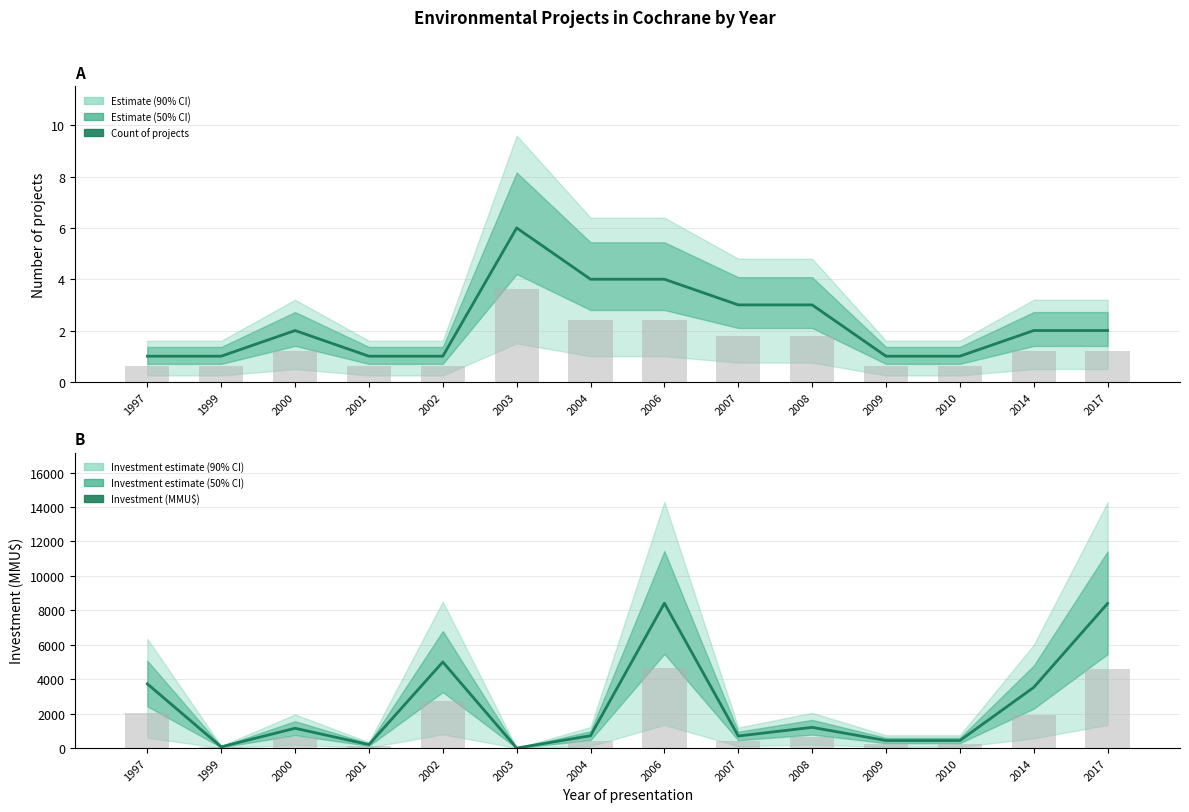

Which series changed the most between 1997 and 2009?

Investment (MMU$)